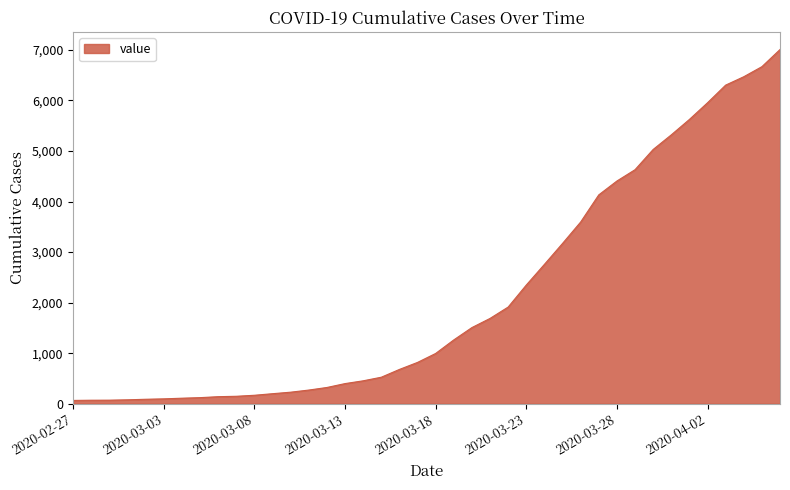

What is the greatest value displayed?

7006